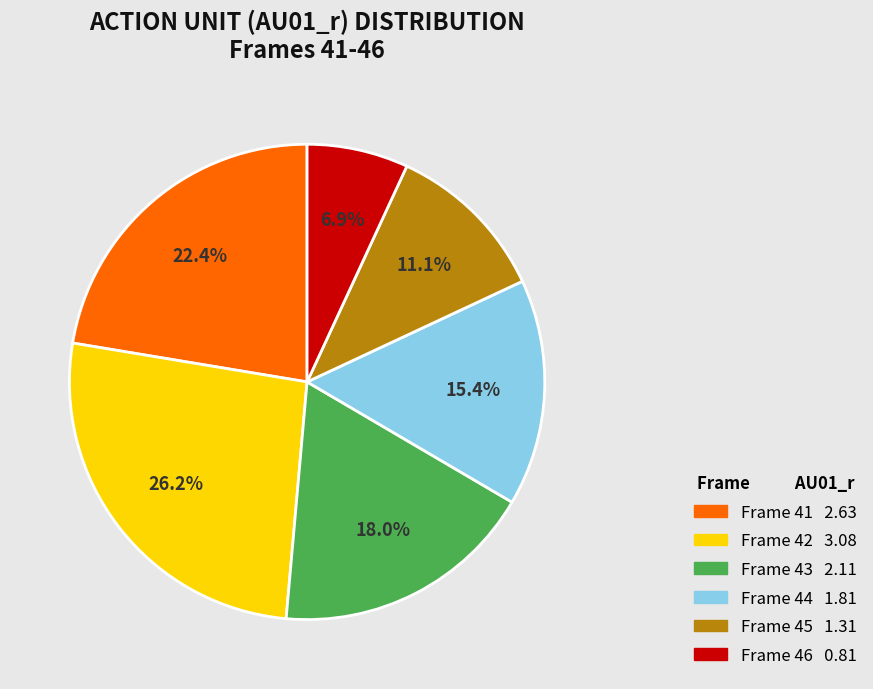

Is there a majority slice in this chart?

No